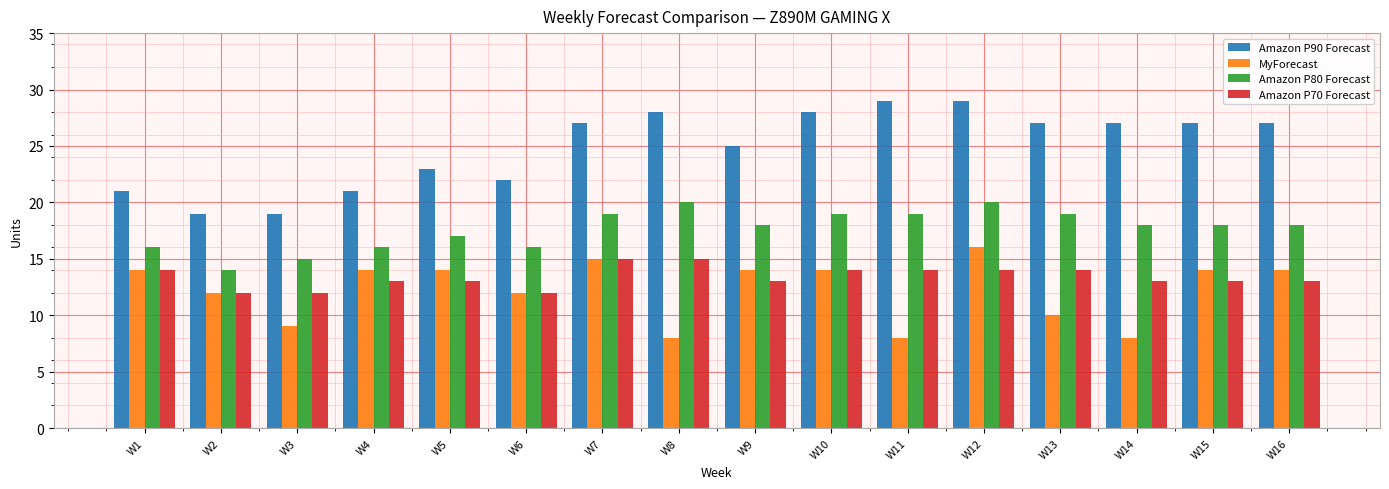

Which series has the largest range (max minus min)?

Amazon P90 Forecast